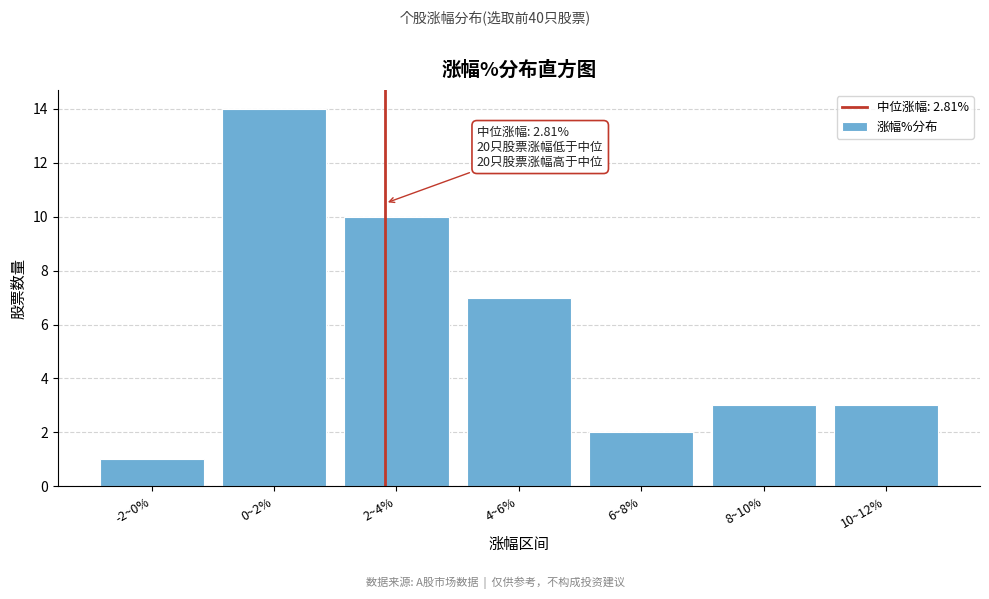

Reading right to left, transcribe all the data shown in this chart.

10~12%=3	8~10%=3	6~8%=2	4~6%=7	2~4%=10	0~2%=14	-2~0%=1